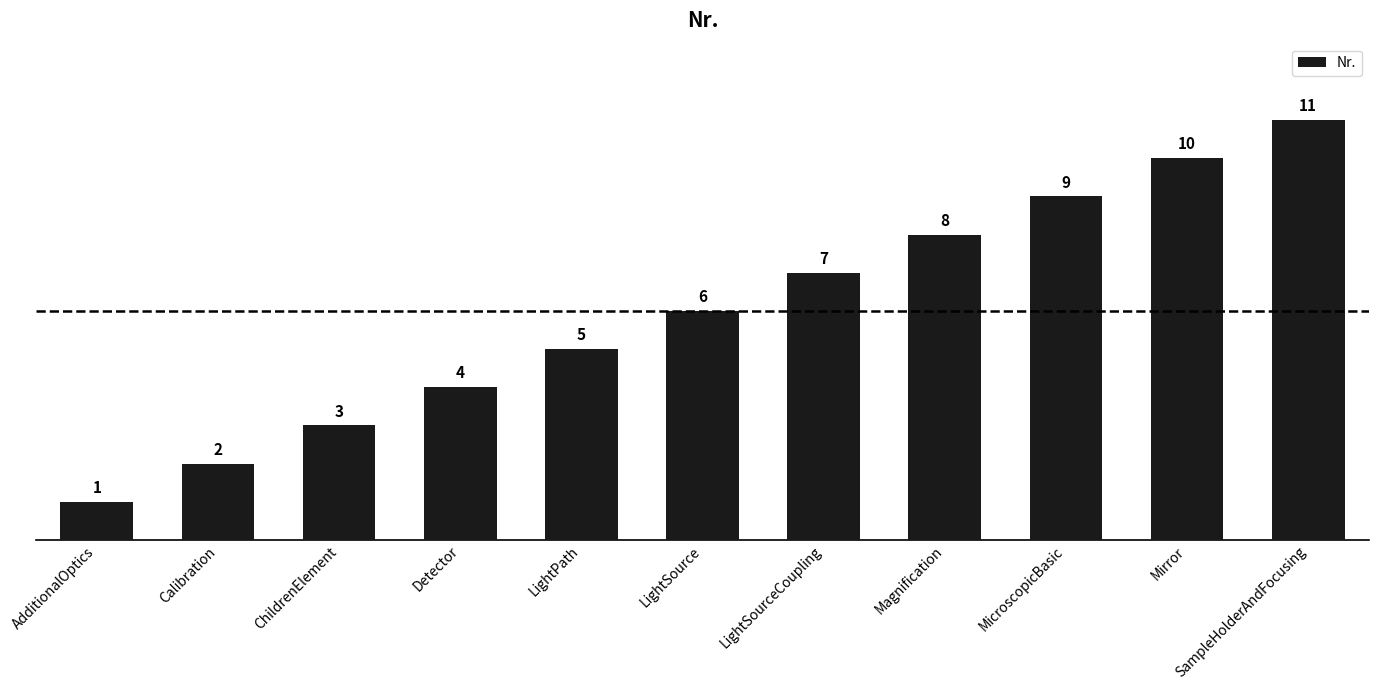

How many bars are there in total?

11